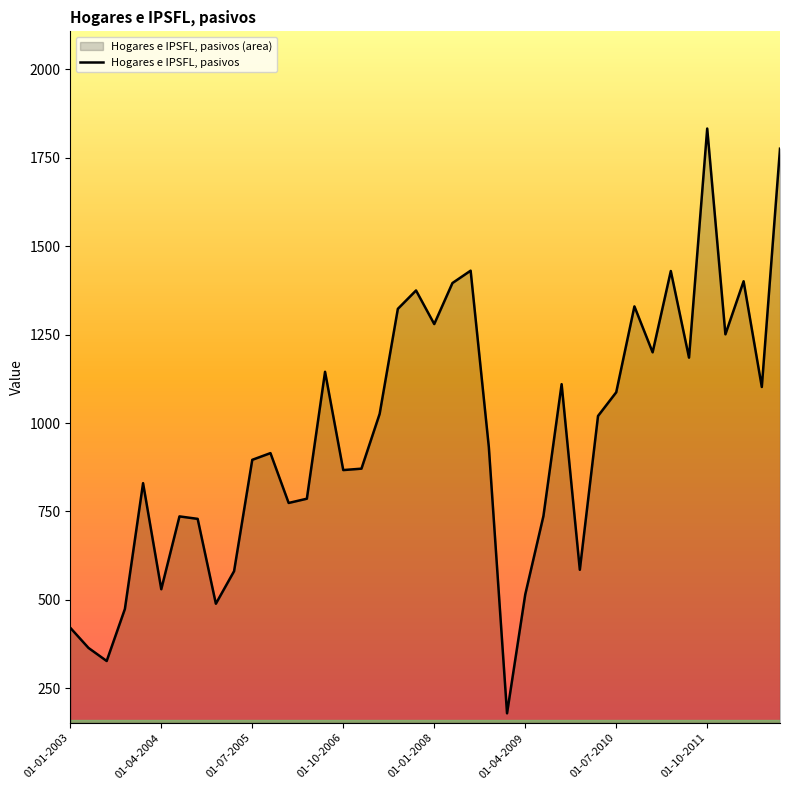

Which has a higher value, 01-10-2009 or 01-07-2011?

01-07-2011